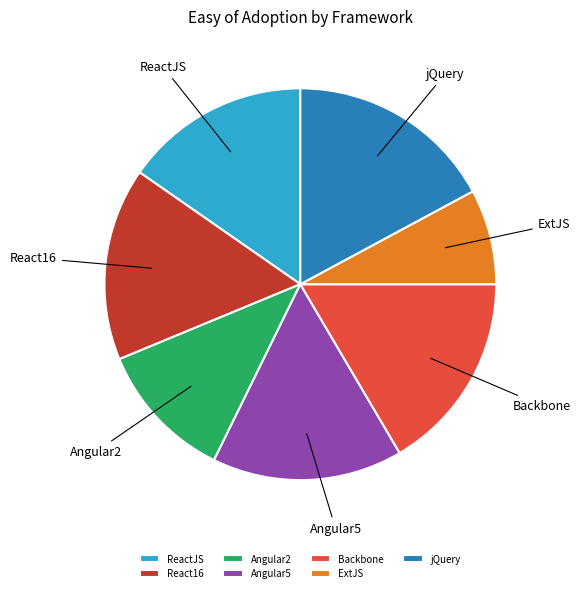

The ReactJS slice represents 15% of the pie. True or false?

True